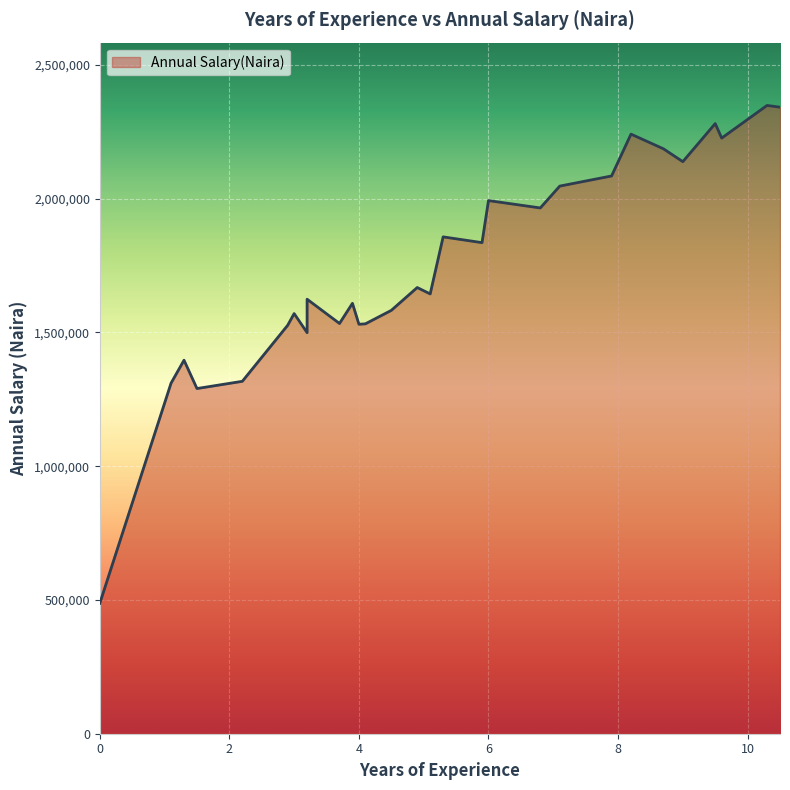

What value does the data have at 5.1?

1644112.5